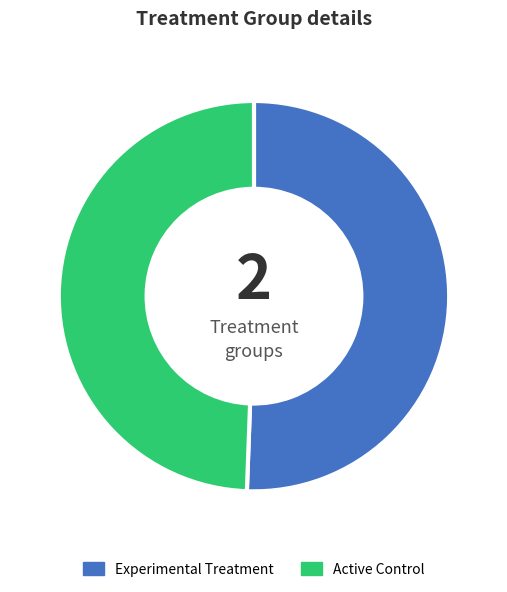

True or false: Experimental Treatment accounts for 51% of the total.

True